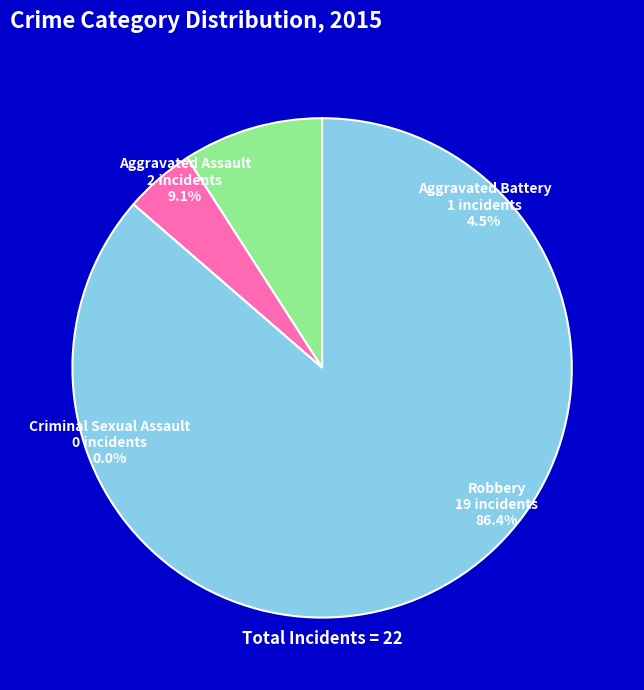

What is the smallest slice in the pie chart?

Criminal Sexual Assault